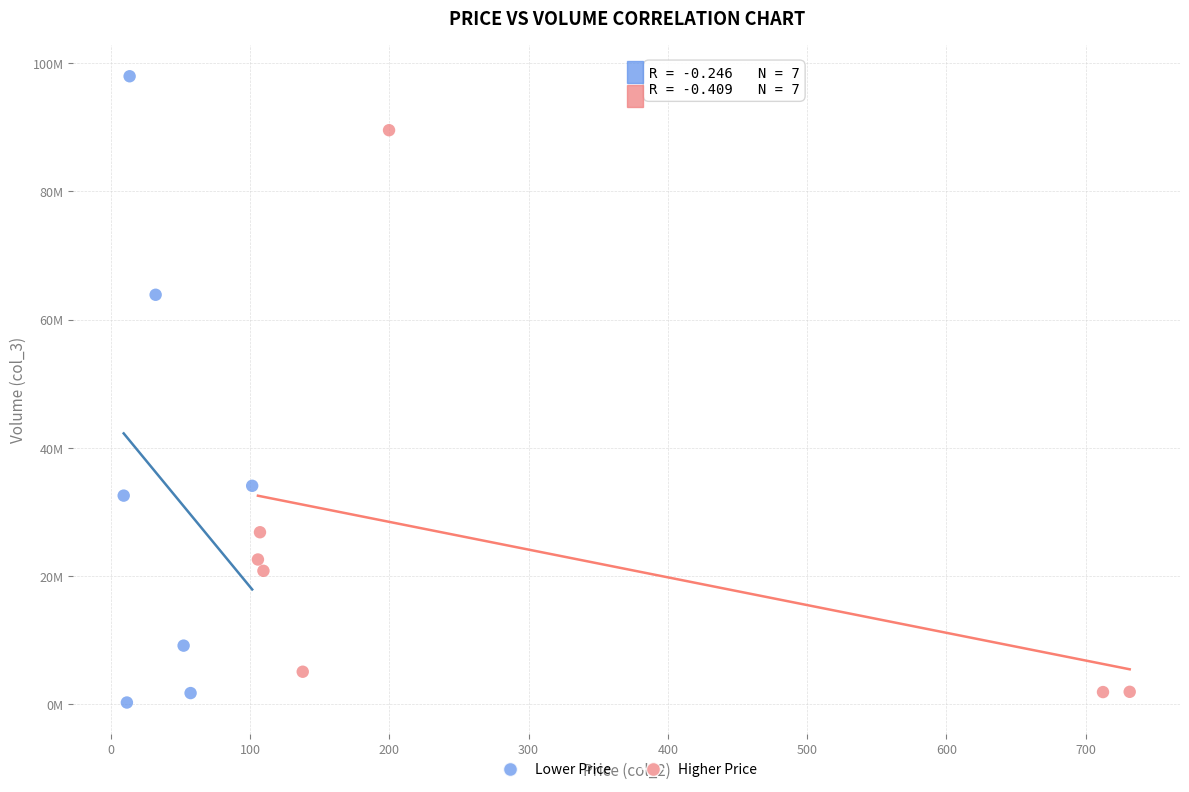

What are all the series names shown in the legend?

Lower Price, Higher Price